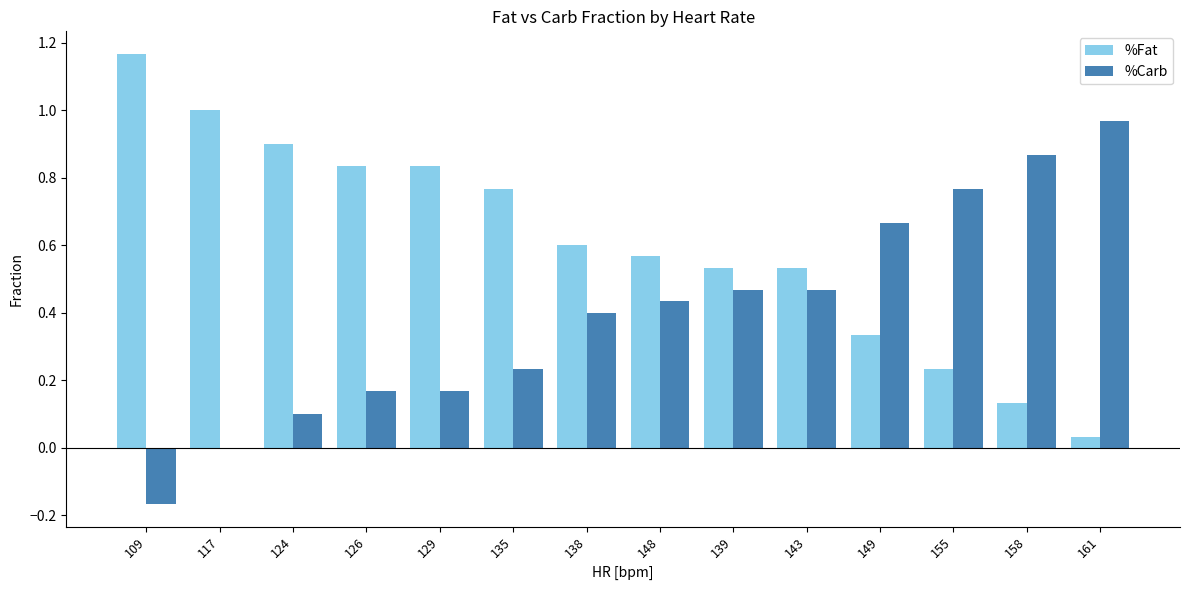

Is the value of %Carb at 138 greater than the value of %Fat at 129?

No